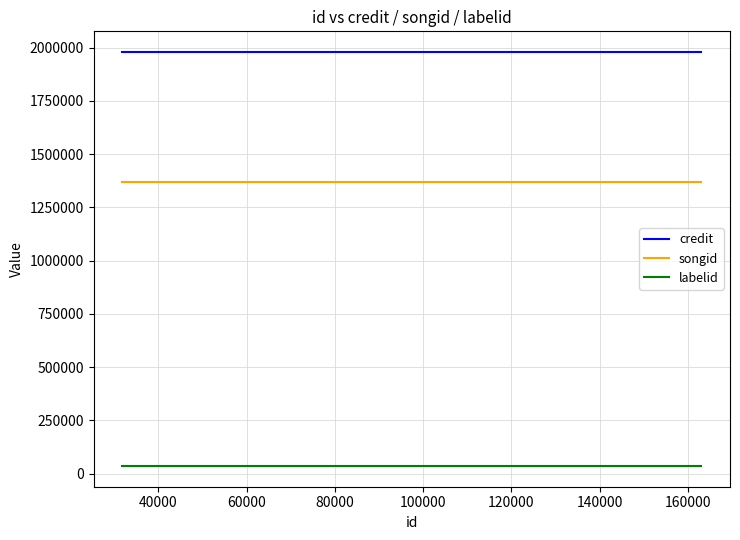

List the series in order of their peak value, highest first.

credit, songid, labelid